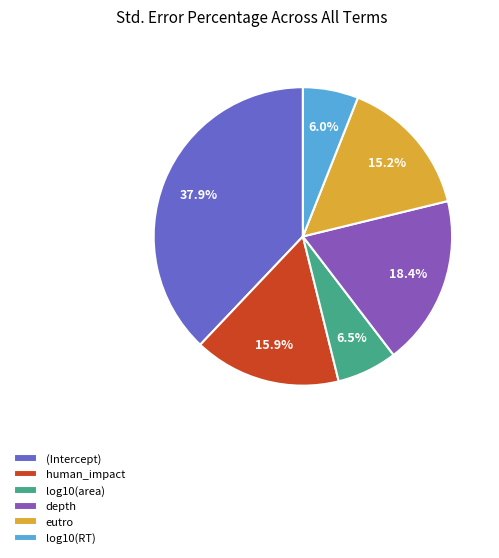

Is it true that log10(RT) is 6% of the pie?

True